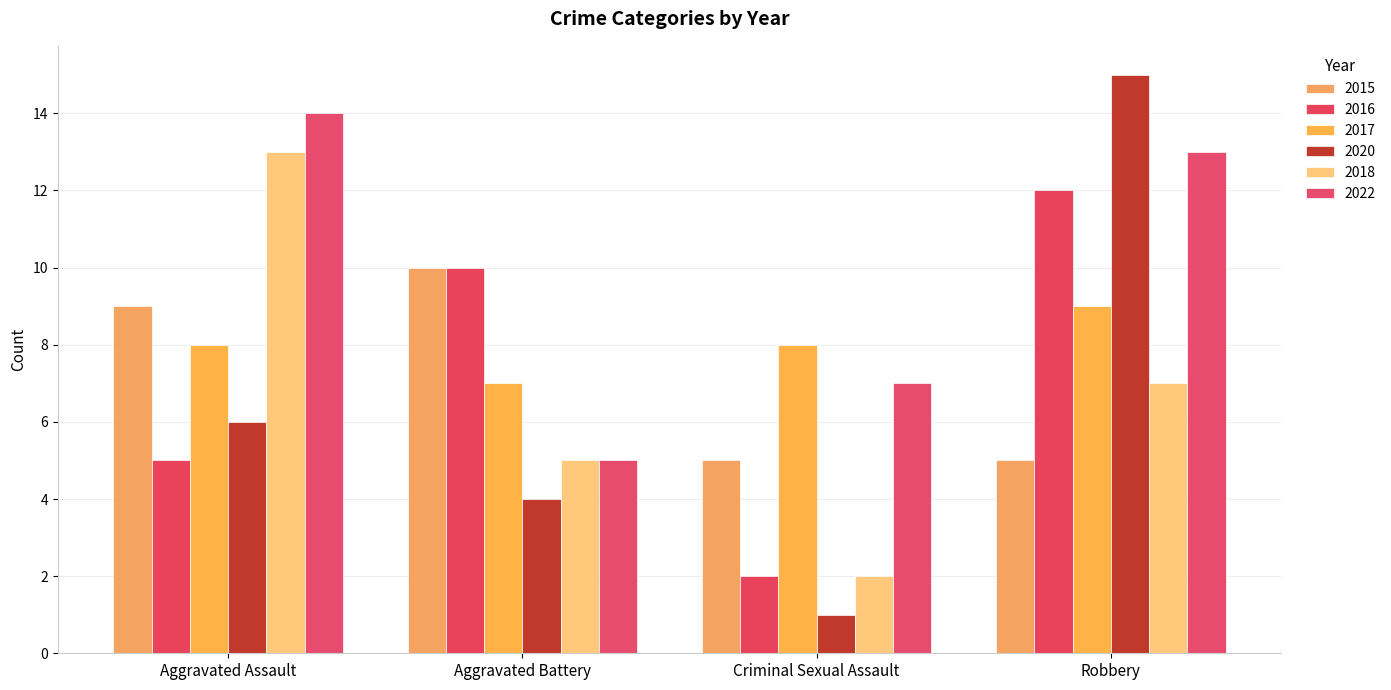

Rank the series by their maximum value, from lowest to highest.

2017, 2015, 2016, 2018, 2022, 2020